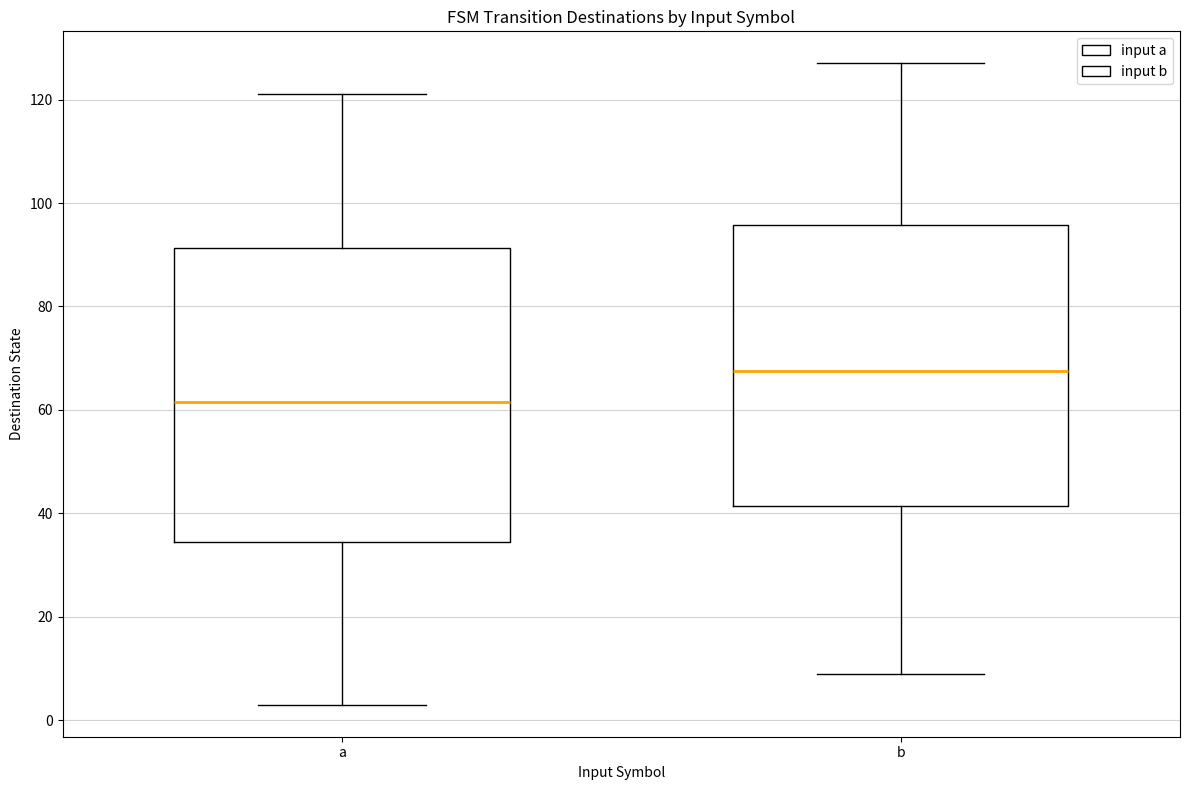

Which box is the tallest, from its lower edge to its upper edge?

a